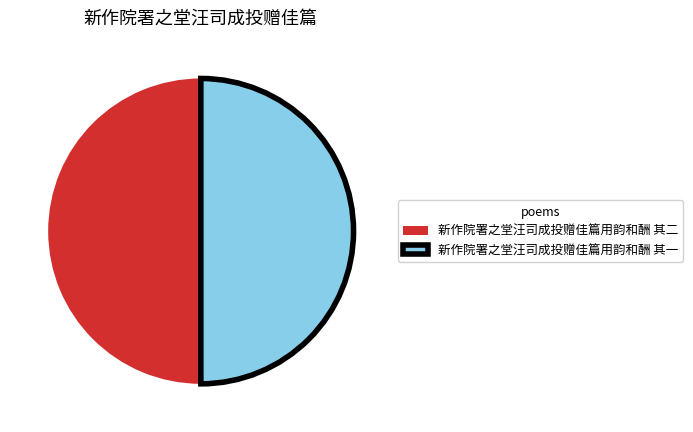

How many segments does this pie chart have?

2